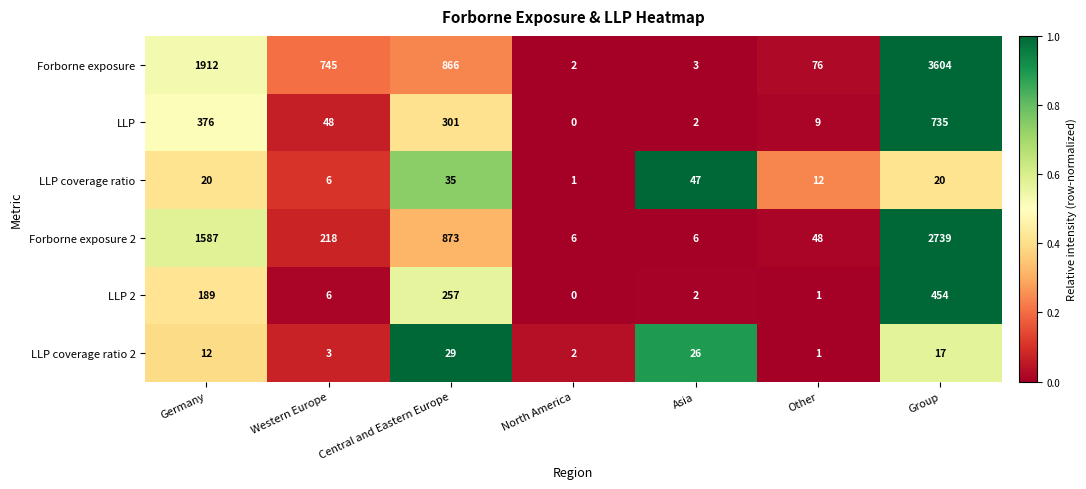

At Group, list the series in order from smallest to largest.

LLP coverage ratio 2, LLP coverage ratio, LLP 2, LLP, Forborne exposure 2, Forborne exposure